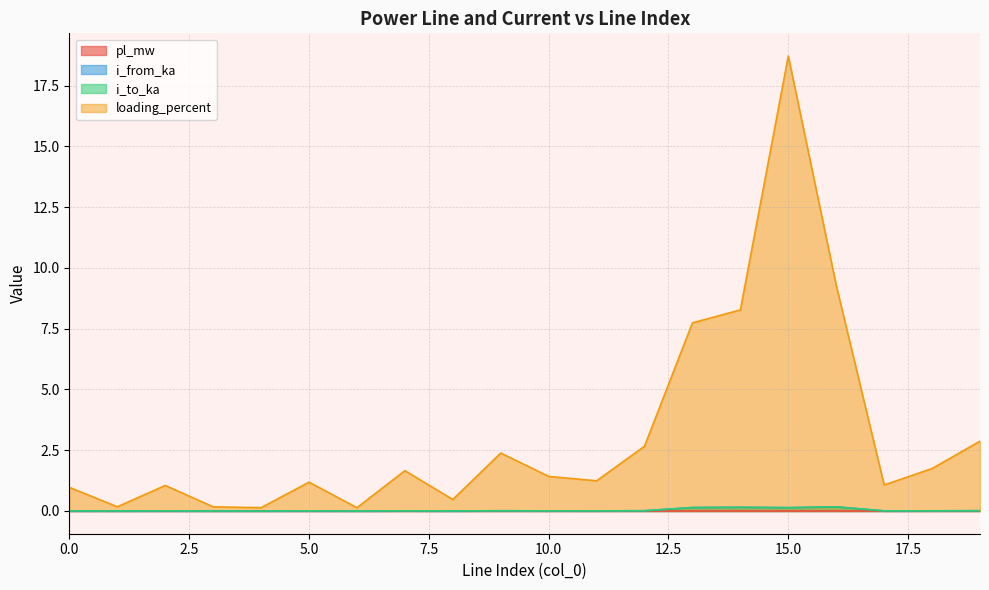

True or false: i_from_ka and pl_mw intersect in this chart.

False